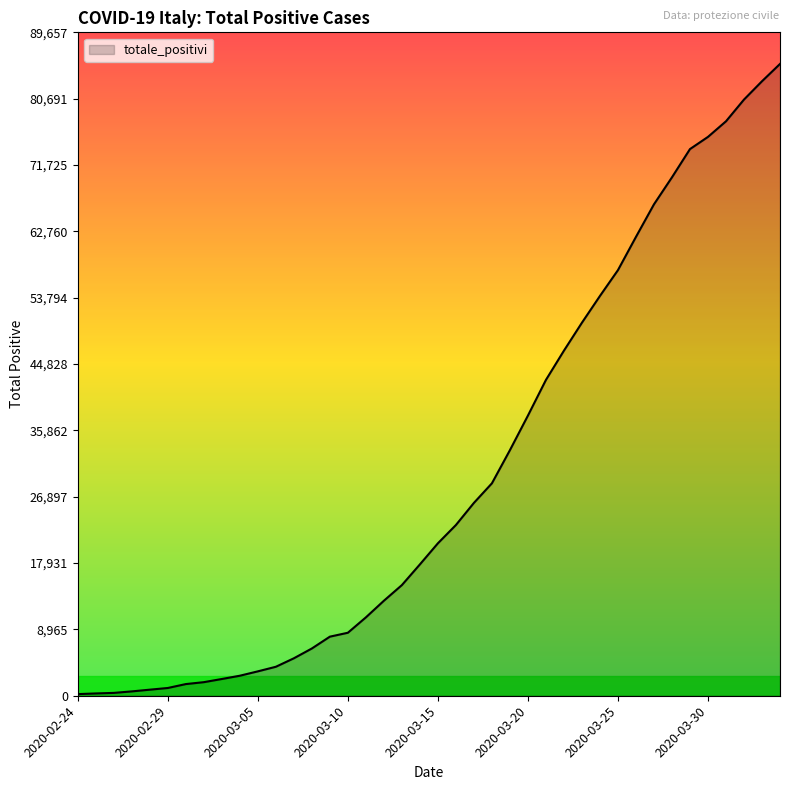

What is the difference between the maximum and minimum values?

85167